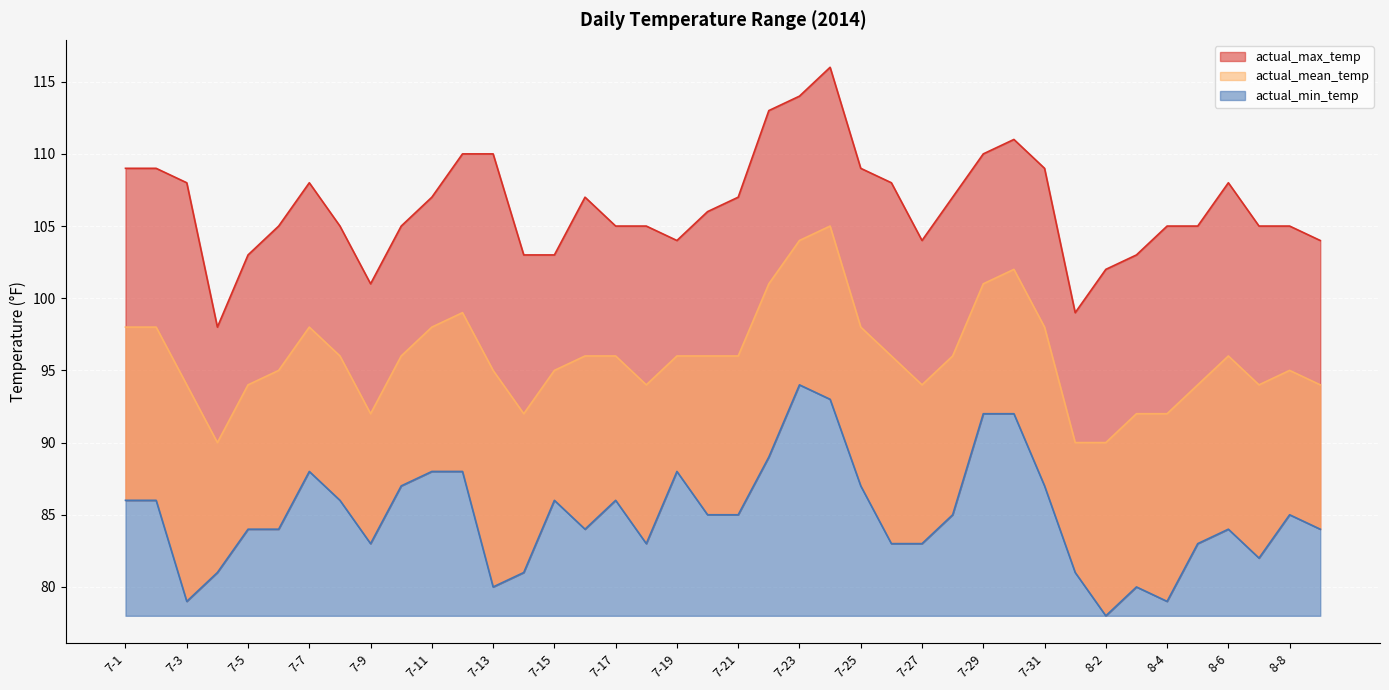

What is the value of the actual_max_temp point at the 39th from the left?

105